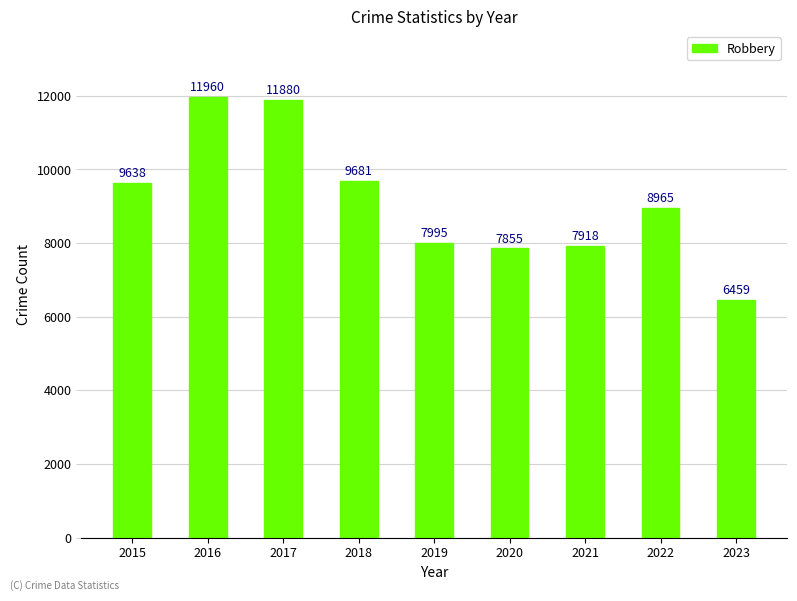

Rank the categories by value from lowest to highest.

2023, 2020, 2021, 2019, 2022, 2015, 2018, 2017, 2016